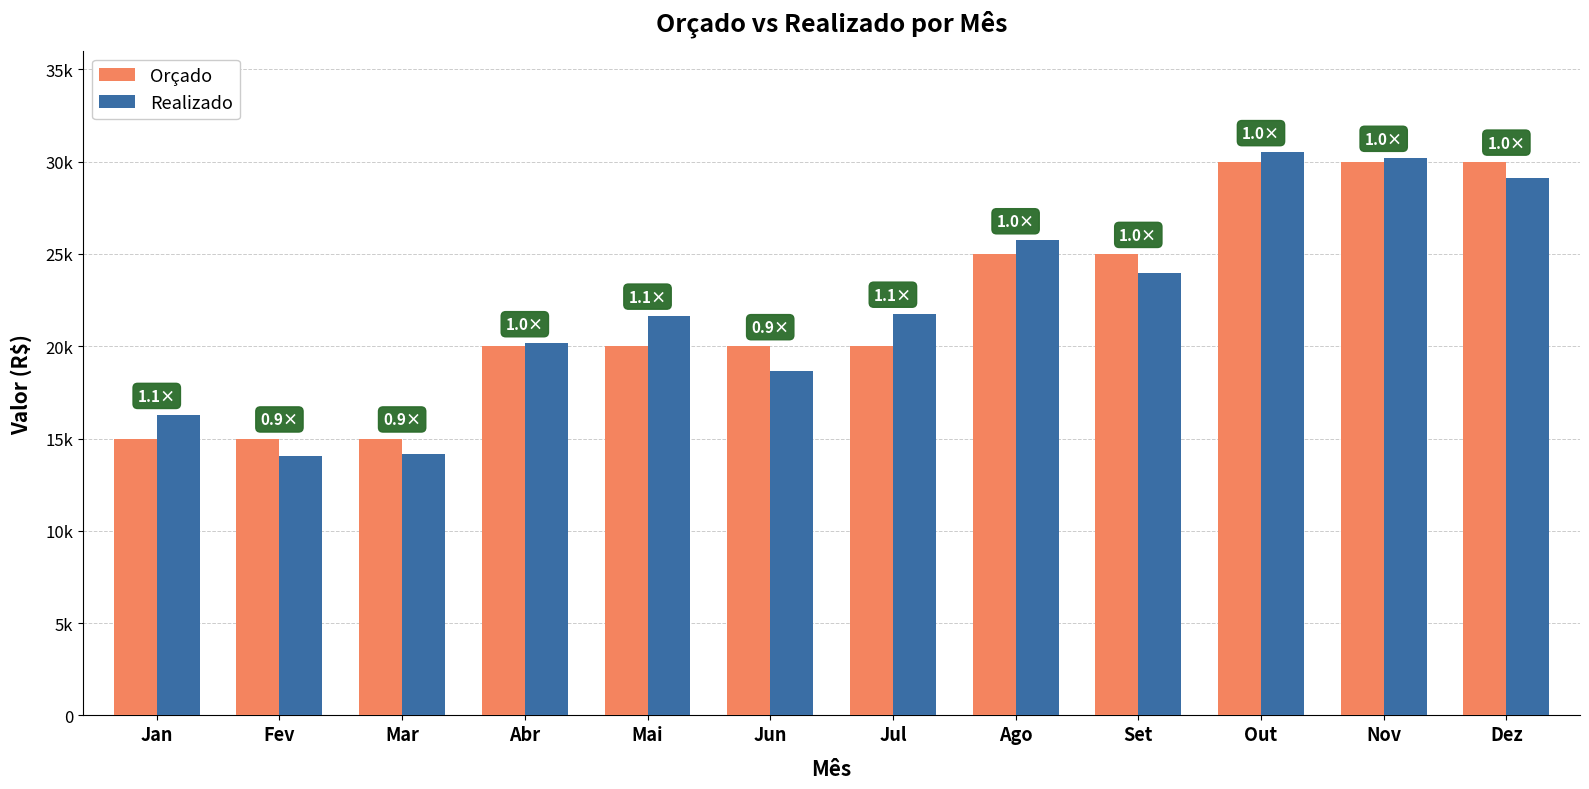

Is the value of Realizado at Dez greater than the value of Orçado at Jun?

Yes